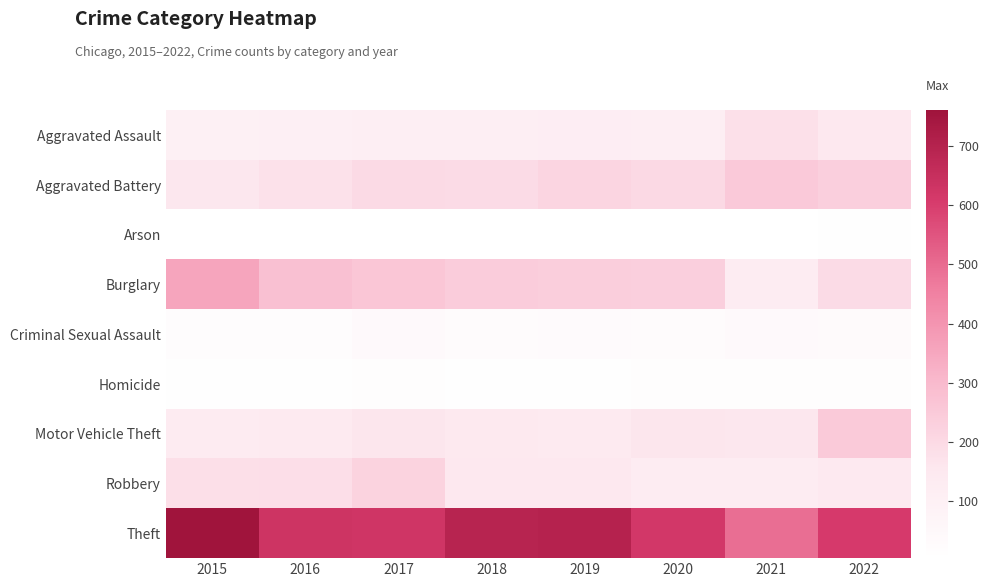

At which category is the sum across all series the highest?

2015